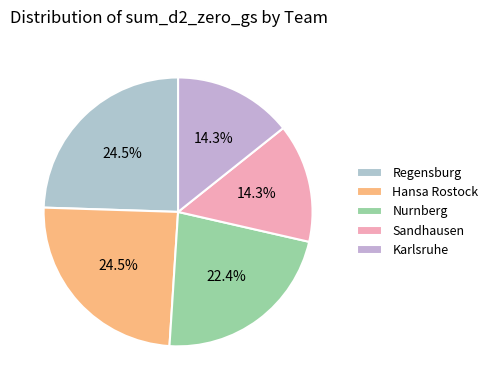

Does Hansa Rostock account for over 50% of the chart?

No